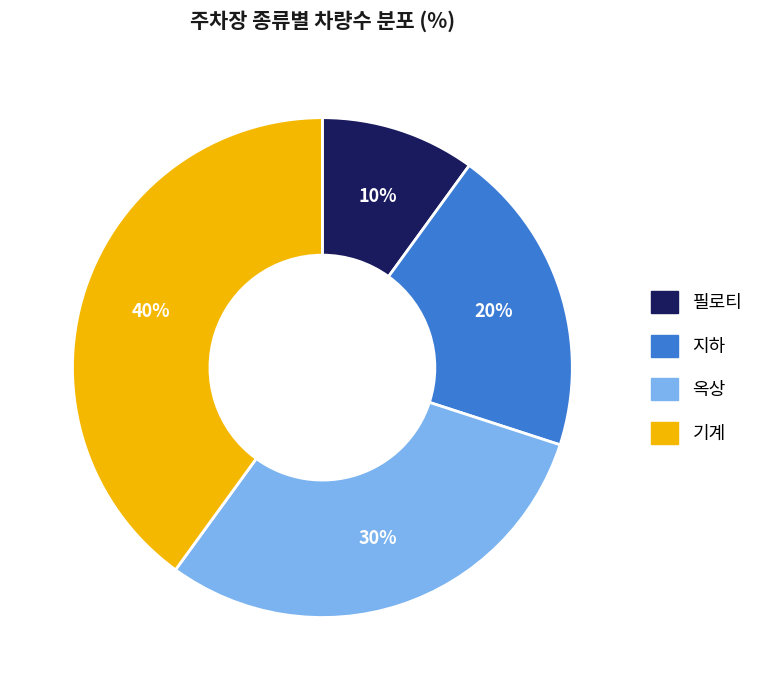

Combined, do 옥상 and 필로티 account for over 50%?

No